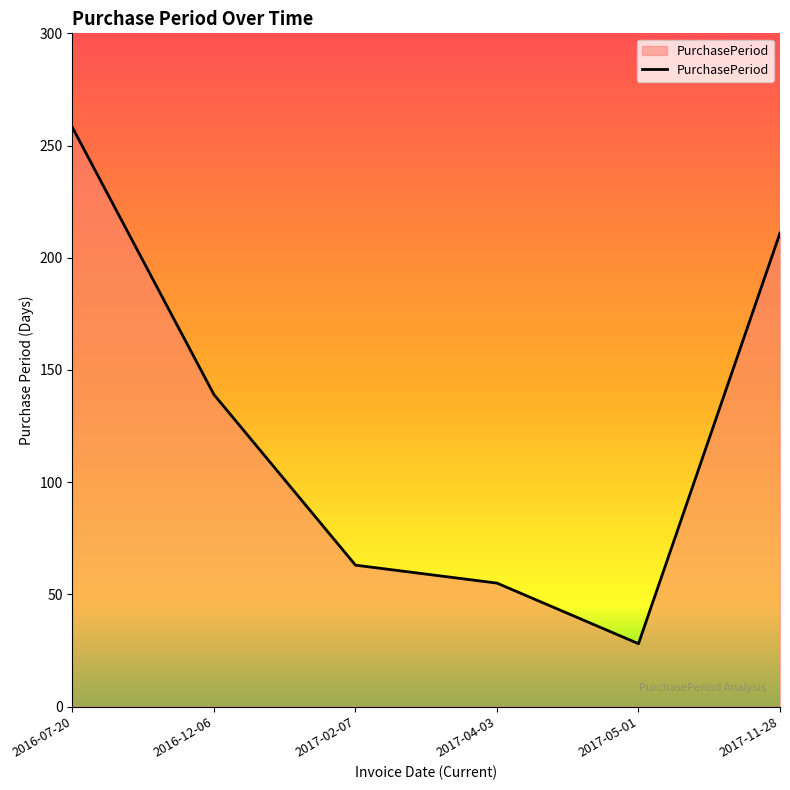

Reading right to left, transcribe all the data shown in this chart.

2017-11-28=211	2017-05-01=28	2017-04-03=55	2017-02-07=63	2016-12-06=139	2016-07-20=258